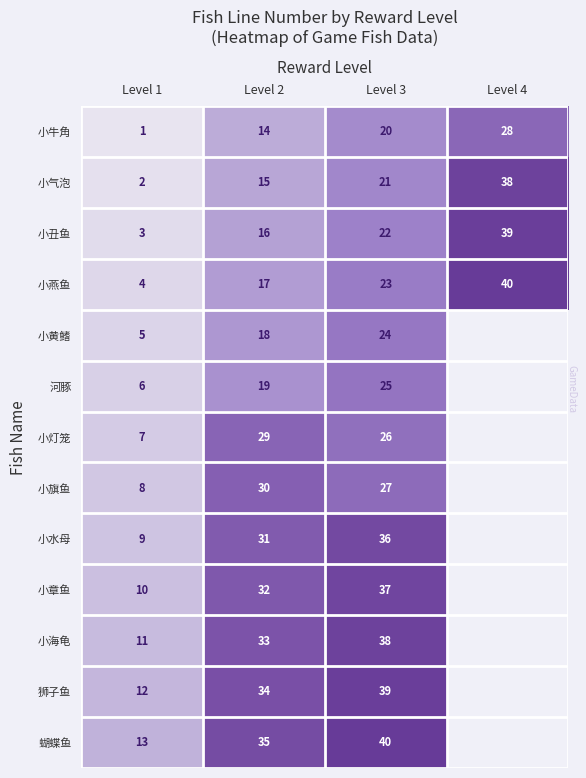

What is the difference between the 小气泡 values at Level 2 and Level 4?

23